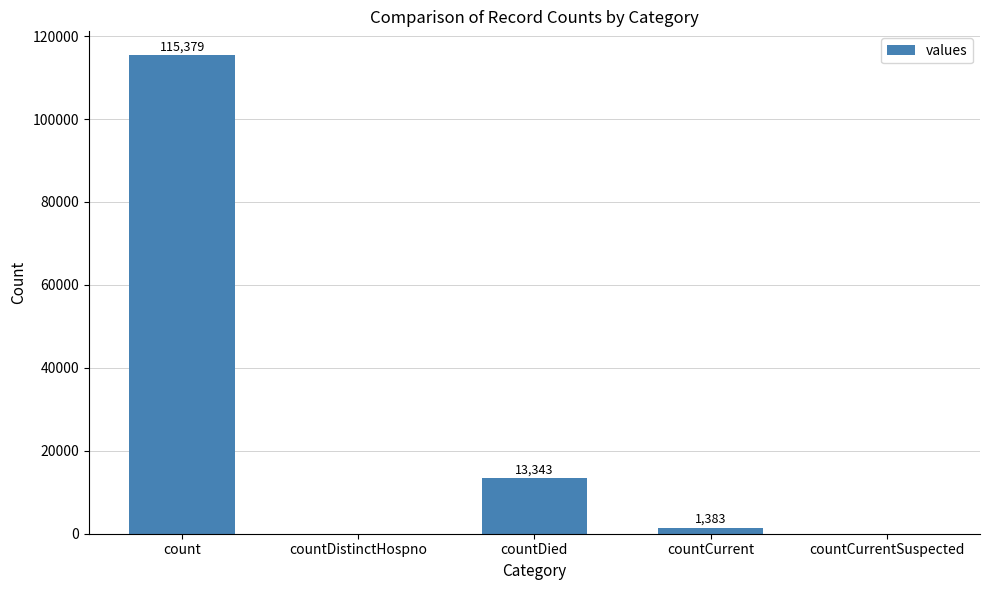

How many values are above zero?

3